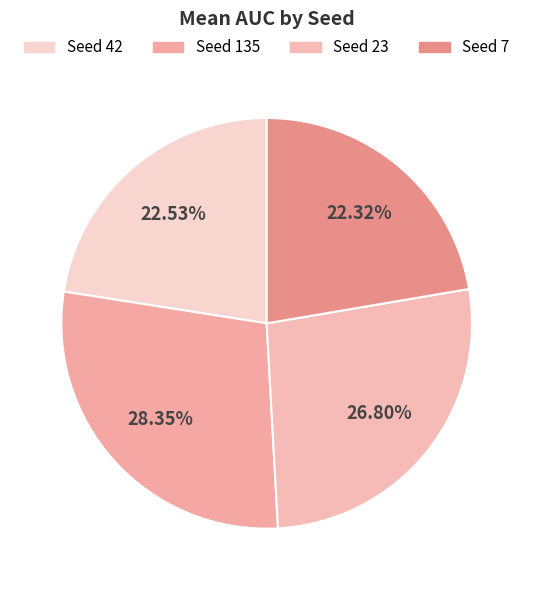

To the nearest percent, what is the difference between the largest and smallest slice percentages?

6%